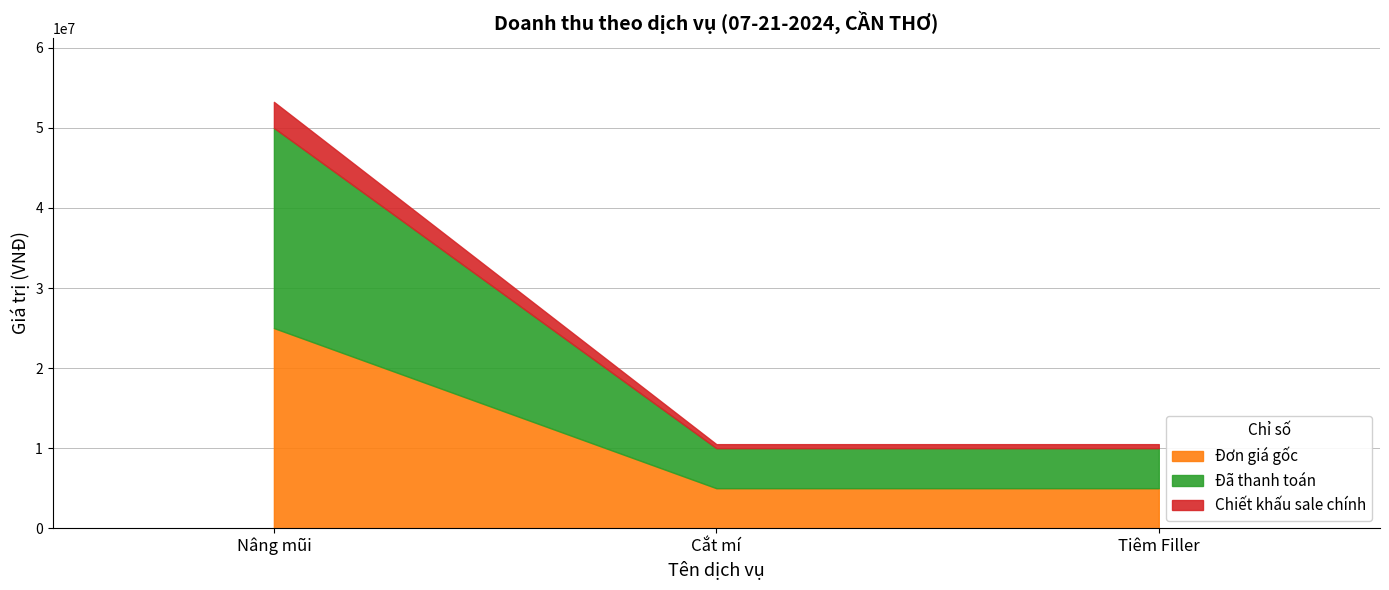

What is the value of the Đơn giá gốc point at the 2nd from the left?

5000000